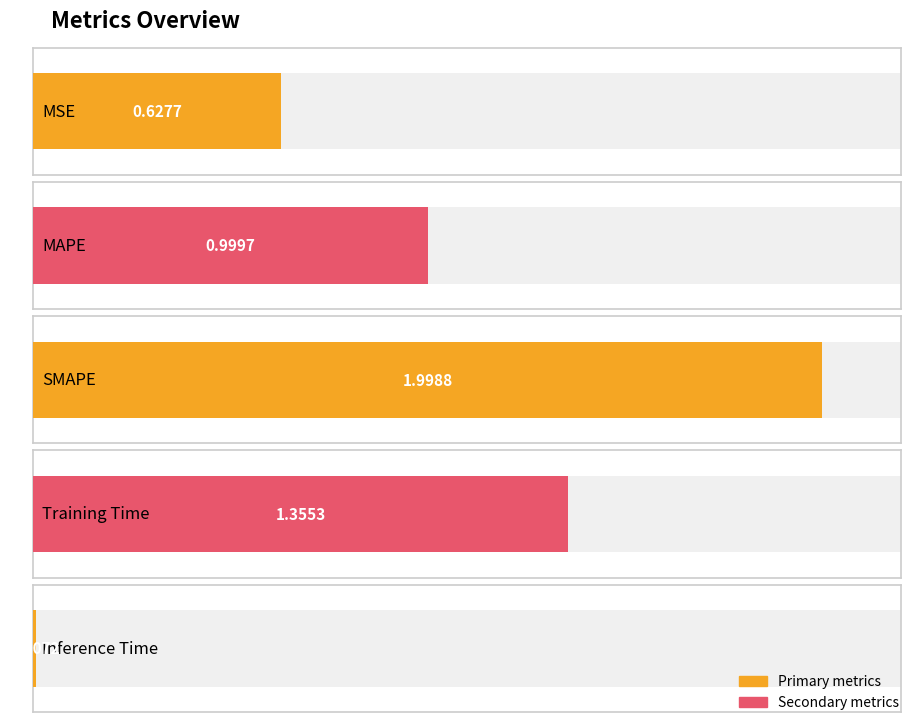

Which has a higher value, SMAPE or MAPE?

SMAPE